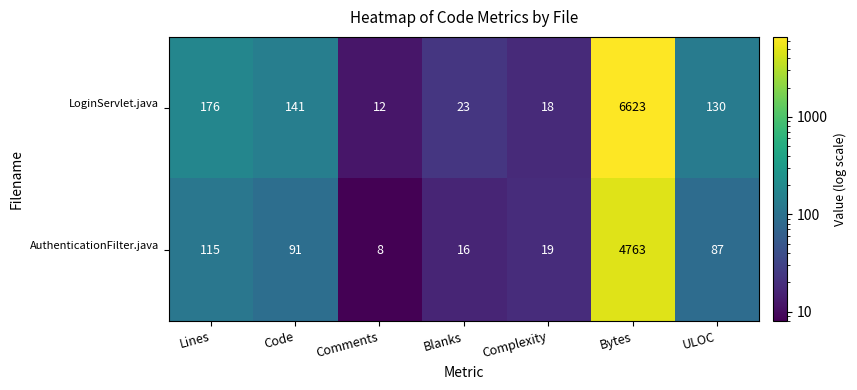

What is the spread (max minus min) of values at Lines?

61